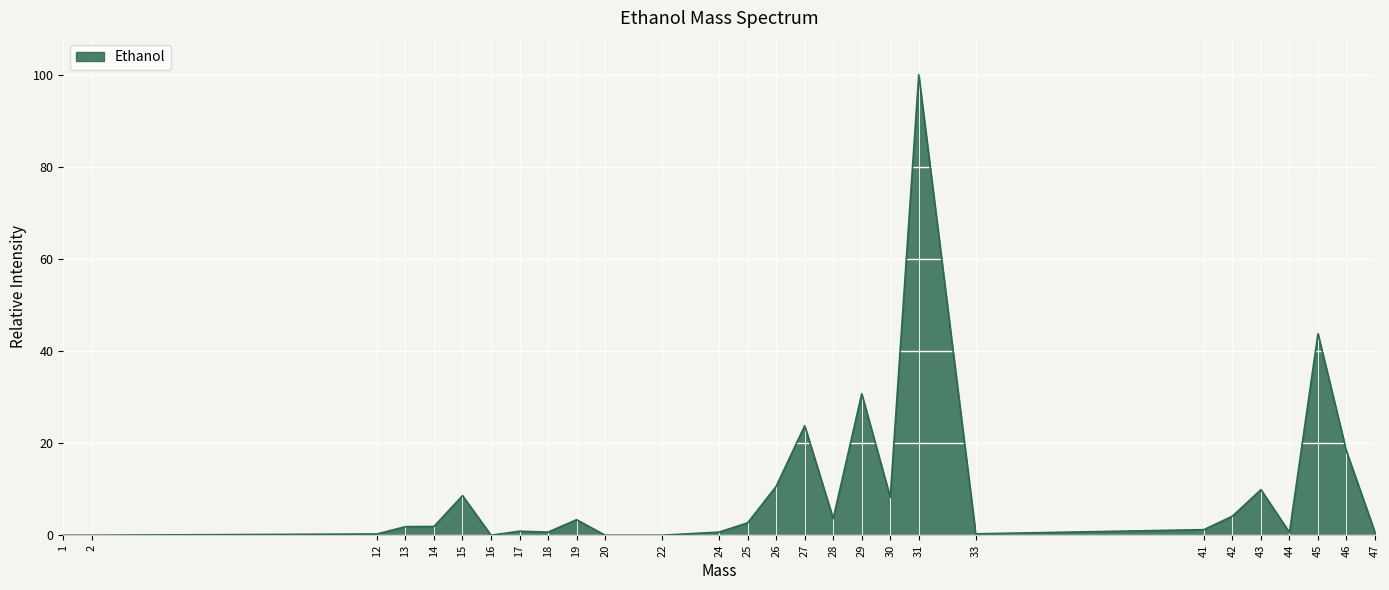

What is the change in value from 2 to 42?

+4.1